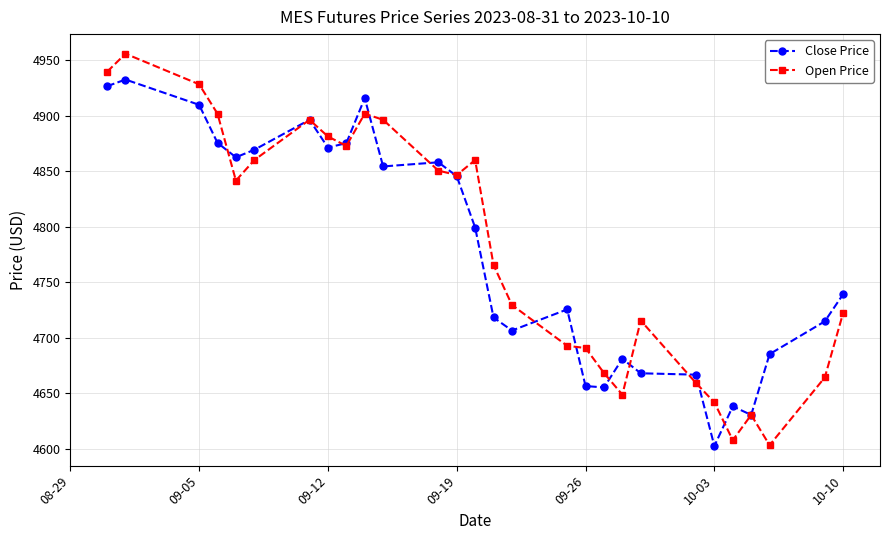

True or false: Close Price has more than 0 points higher than both neighbors.

True